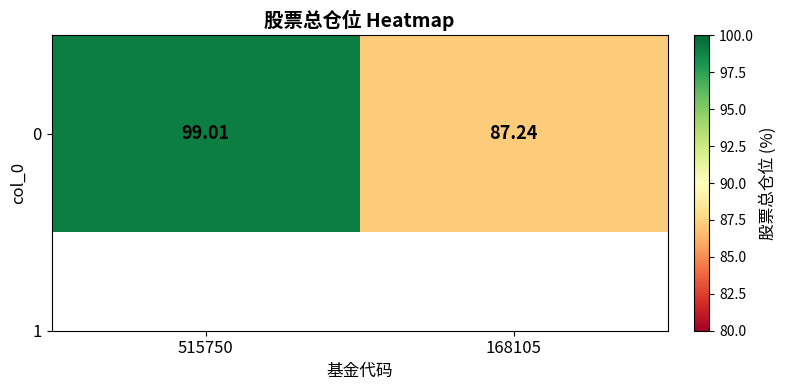

What is the ratio of the value at 168105 to the value at 515750?

0.9